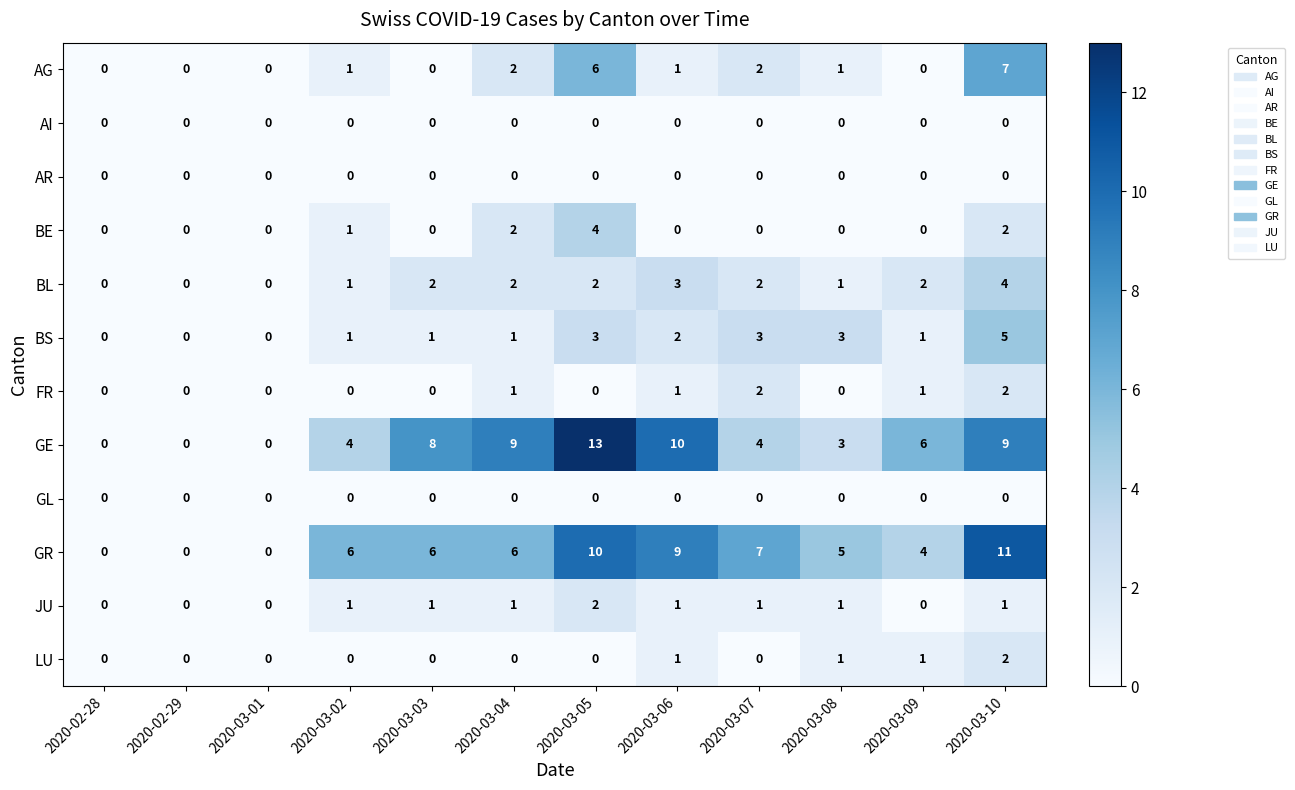

How many distinct data groups are displayed?

12